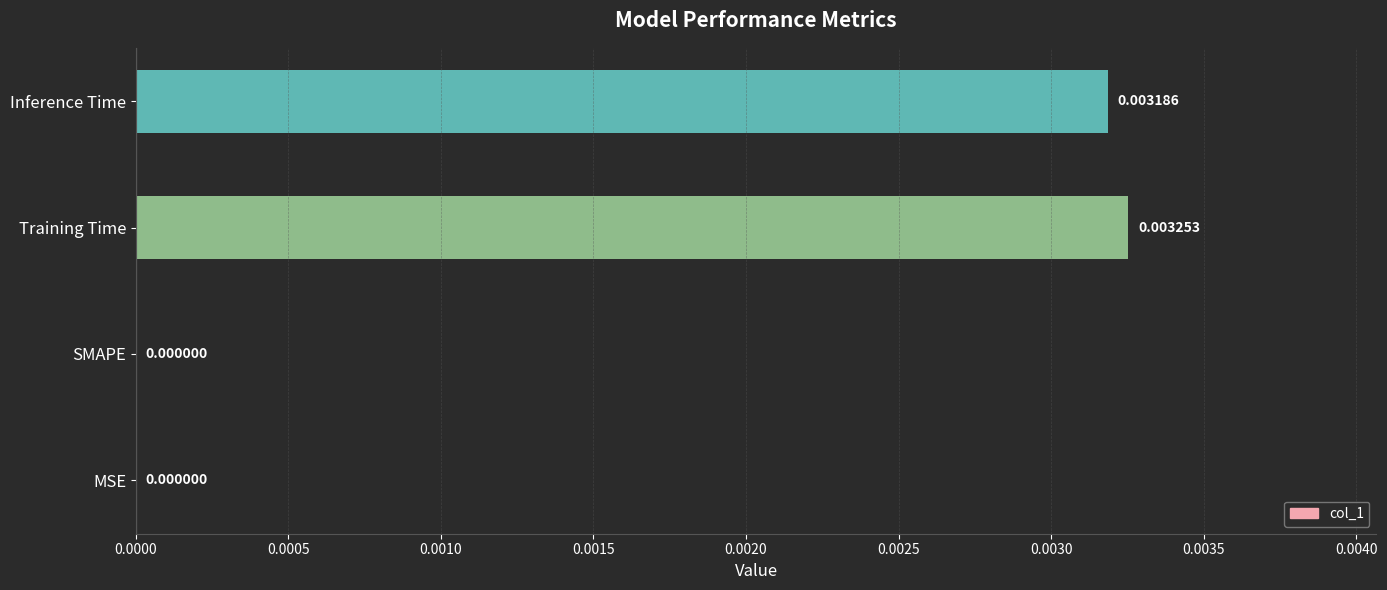

At which category does the chart reach its peak across all series?

Training Time